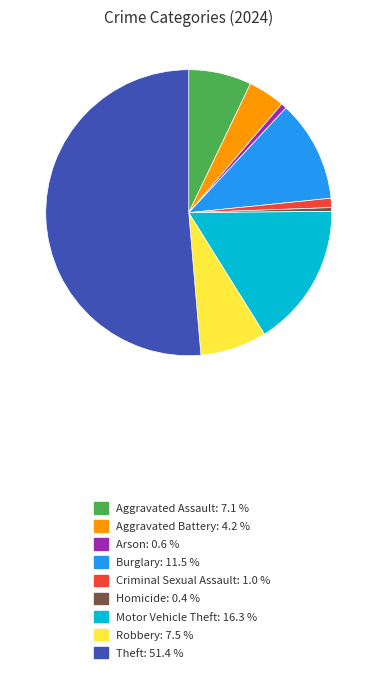

Do Arson and Robbery together represent more than half of the pie?

No